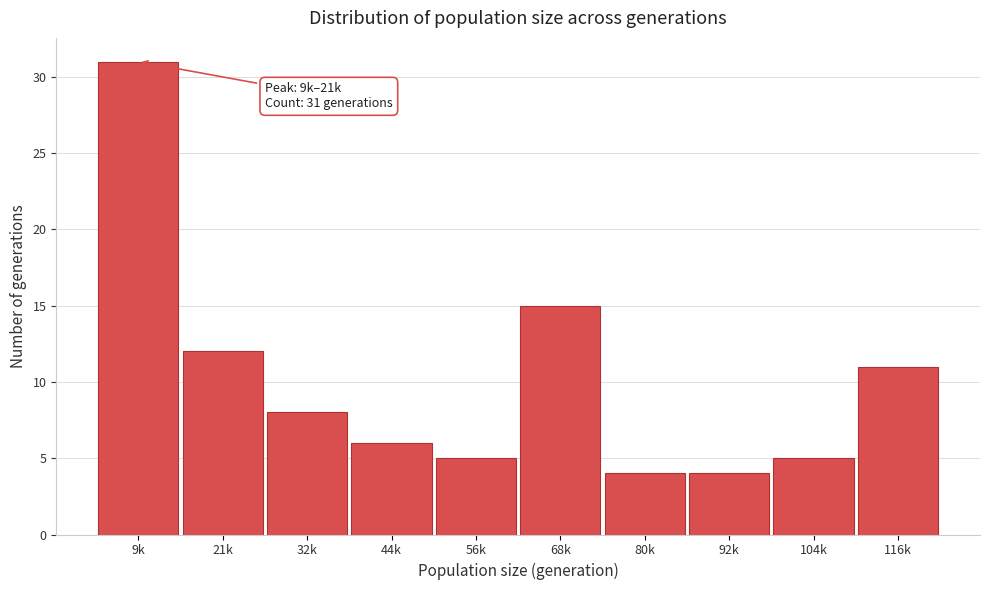

Reading right to left, what are all the values shown in this chart?

11	5	4	4	15	5	6	8	12	31